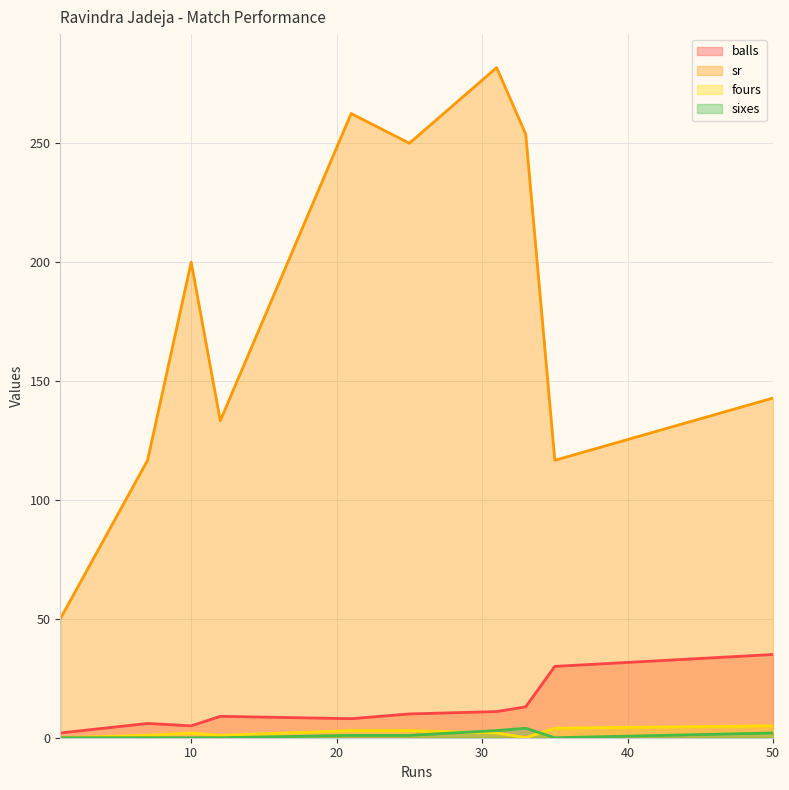

Is the value of sixes at 31 greater than the value of balls at 7?

No